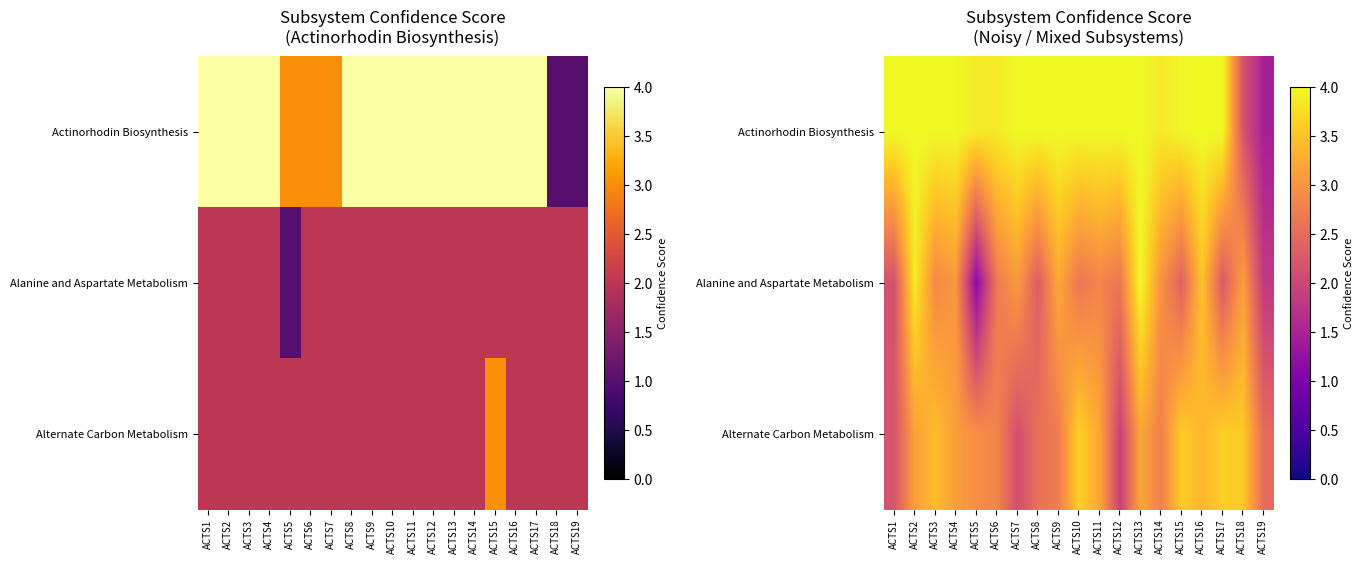

The value of Actinorhodin Biosynthesis at ACTS13 is 1.5. True or false?

False